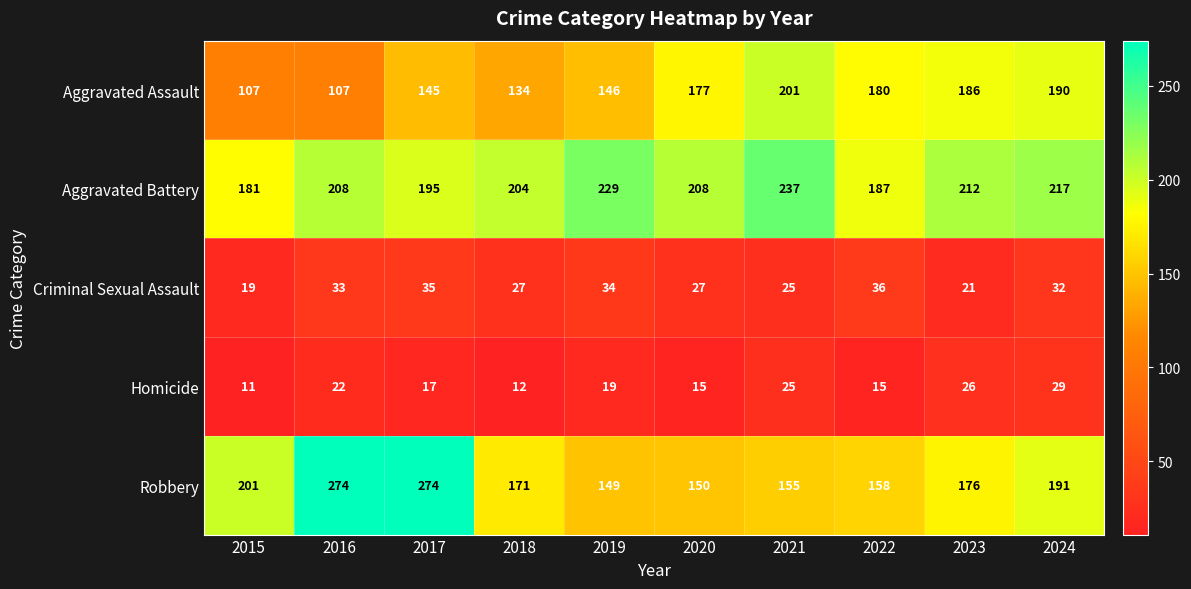

What is the difference between the Aggravated Assault values at 2021 and 2023?

15